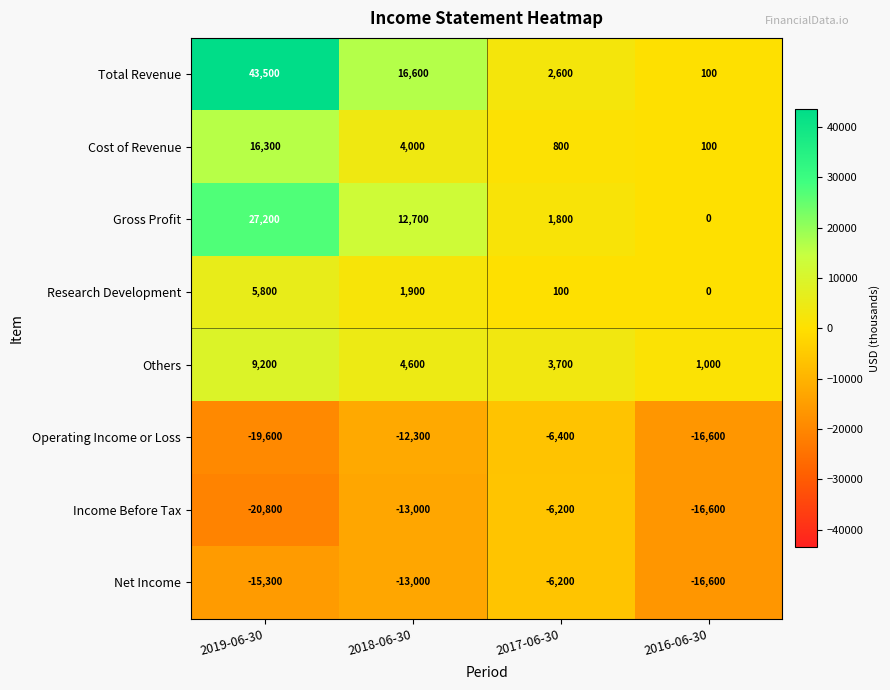

How many series are shown in this chart?

8